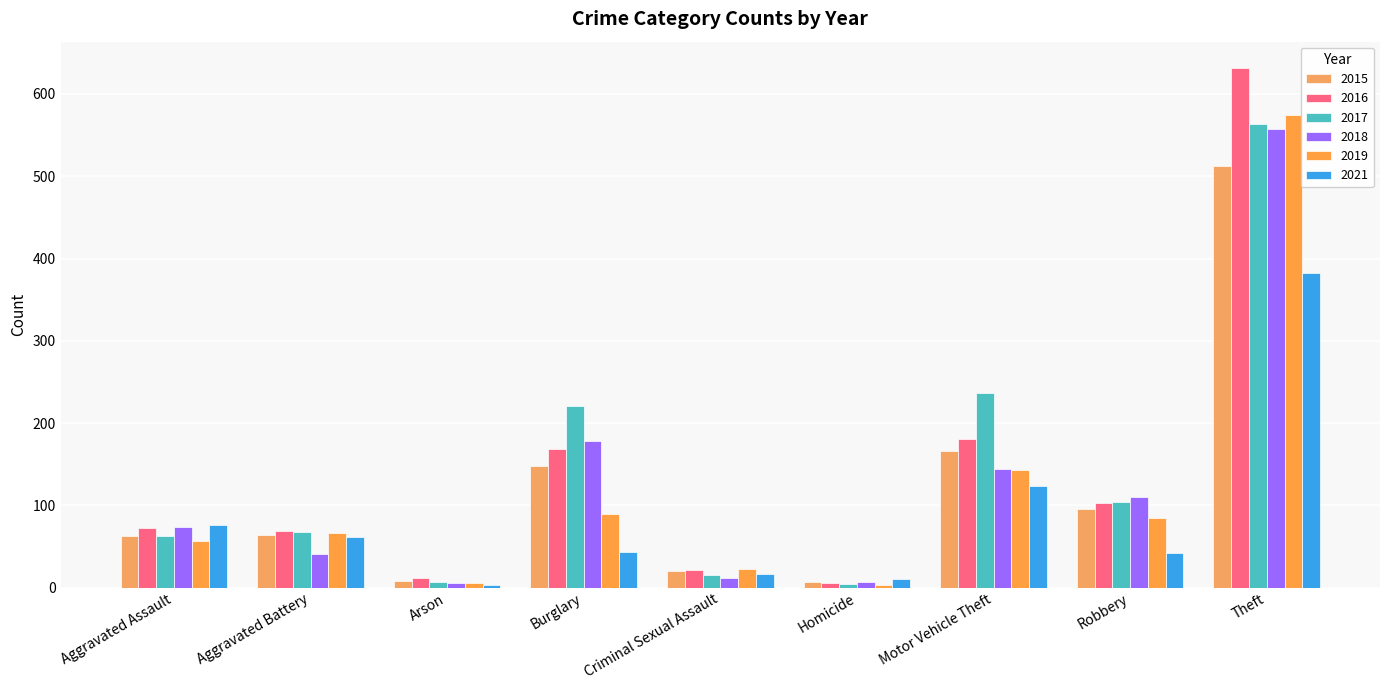

What is the spread (max minus min) of values at Criminal Sexual Assault?

10